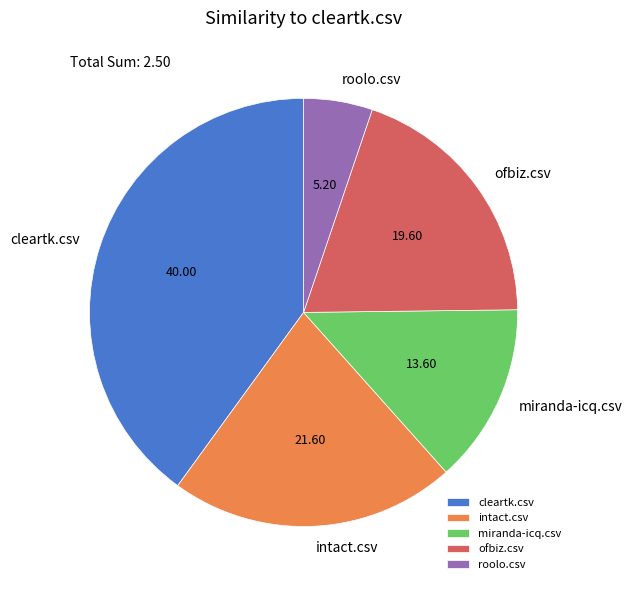

Between miranda-icq.csv and ofbiz.csv, which is larger?

ofbiz.csv